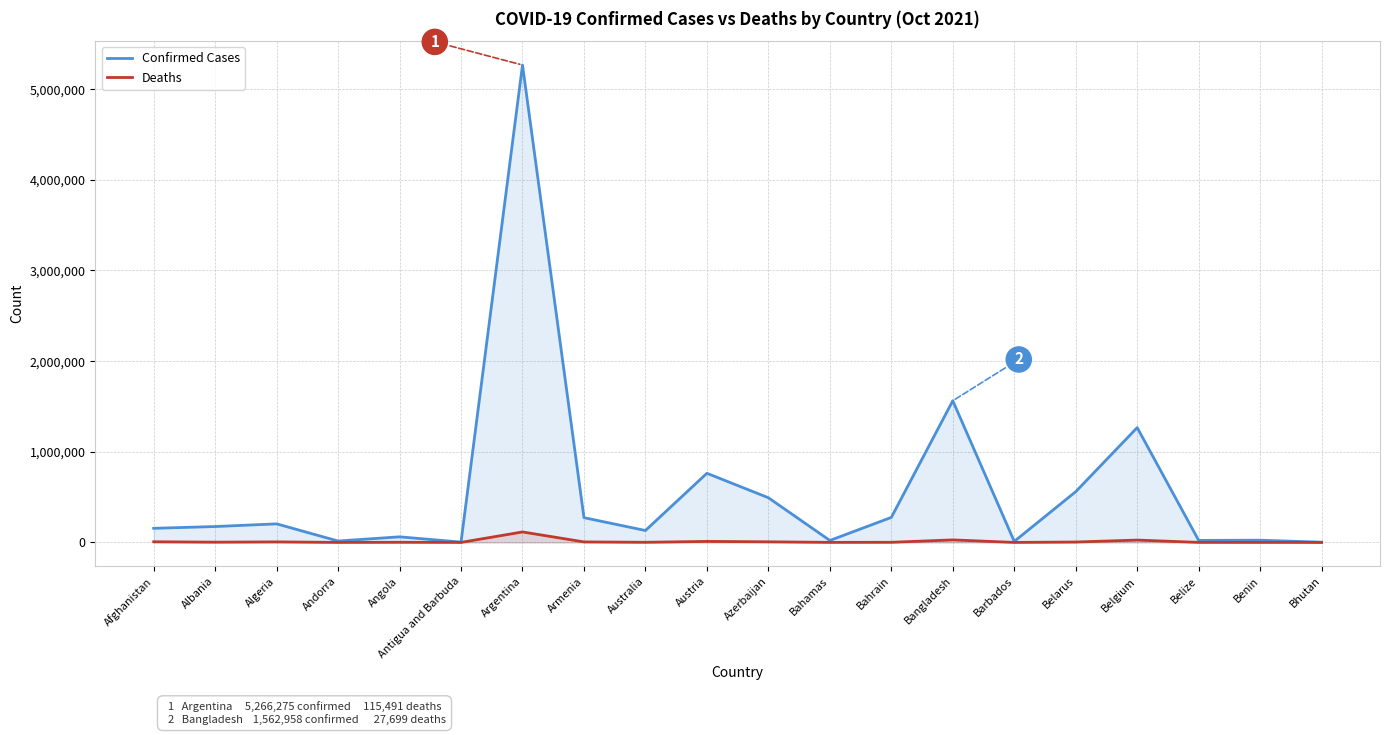

What is the lowest value of the Confirmed Cases series?

2613